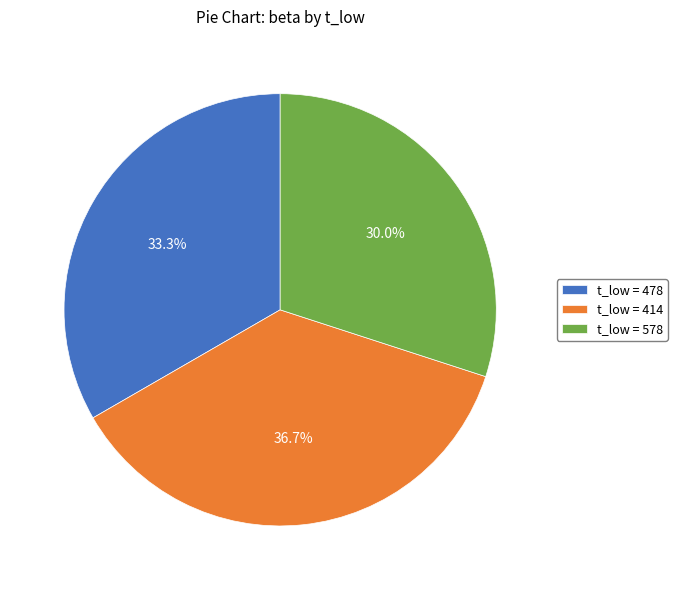

How many segments does this pie chart have?

3